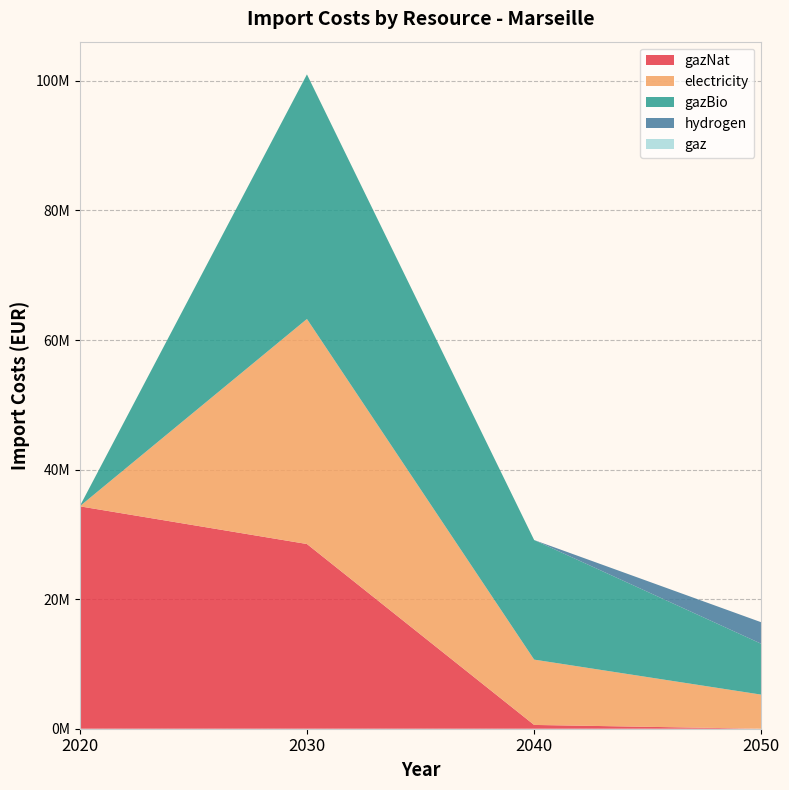

Reading left to right, list all the values displayed in this chart.

gazNat: 34330520.6	28511279.7	584429.6	0.0
electricity: 0.0	34733887.3	10082936.6	5258432.7
gazBio: 0.0	37753350.2	18457703.6	7845946.5
hydrogen: 0.0	996.4	0.0	3321501.5
gaz: 0.0	0.0	0.0	0.0